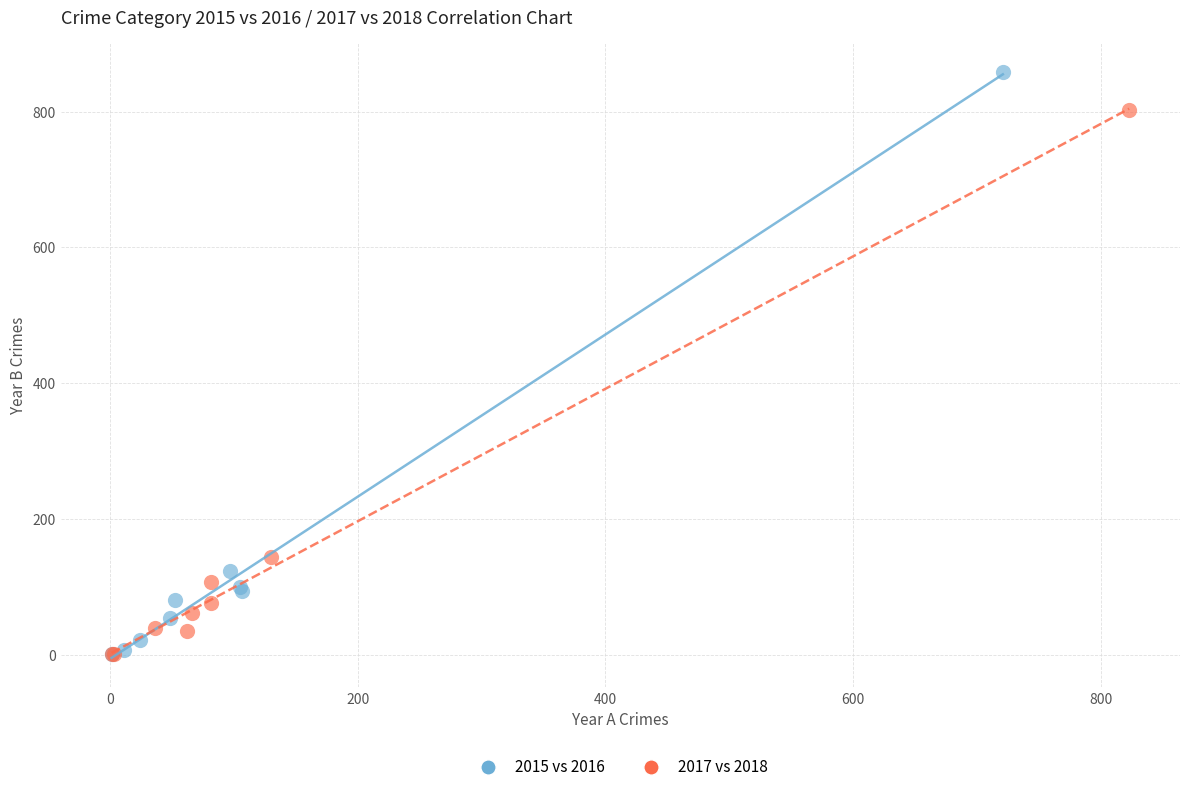

What are all the series names shown in the legend?

2015 vs 2016, 2017 vs 2018